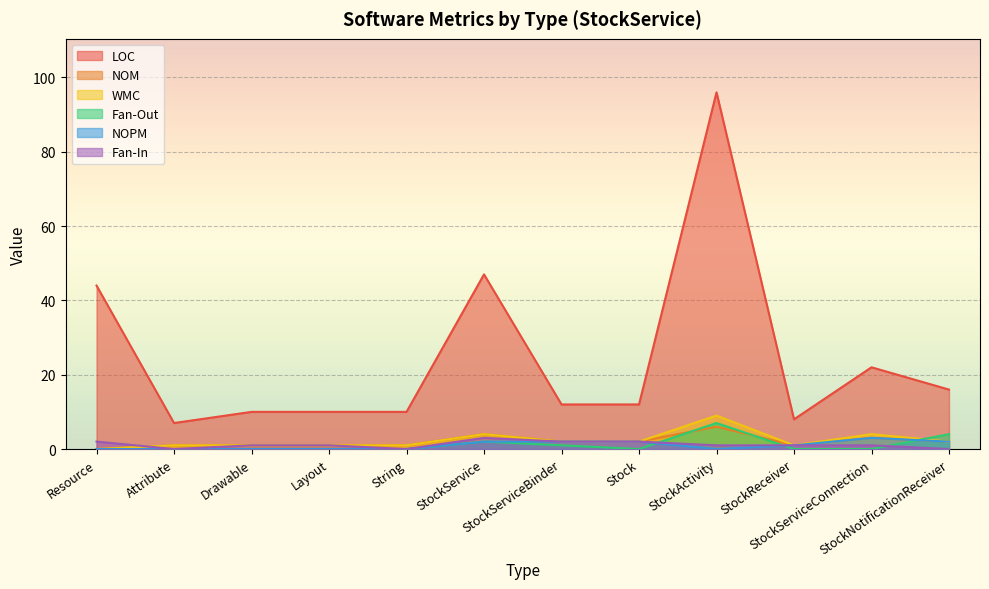

What are all the series names shown in the legend?

LOC, NOM, WMC, Fan-Out, NOPM, Fan-In